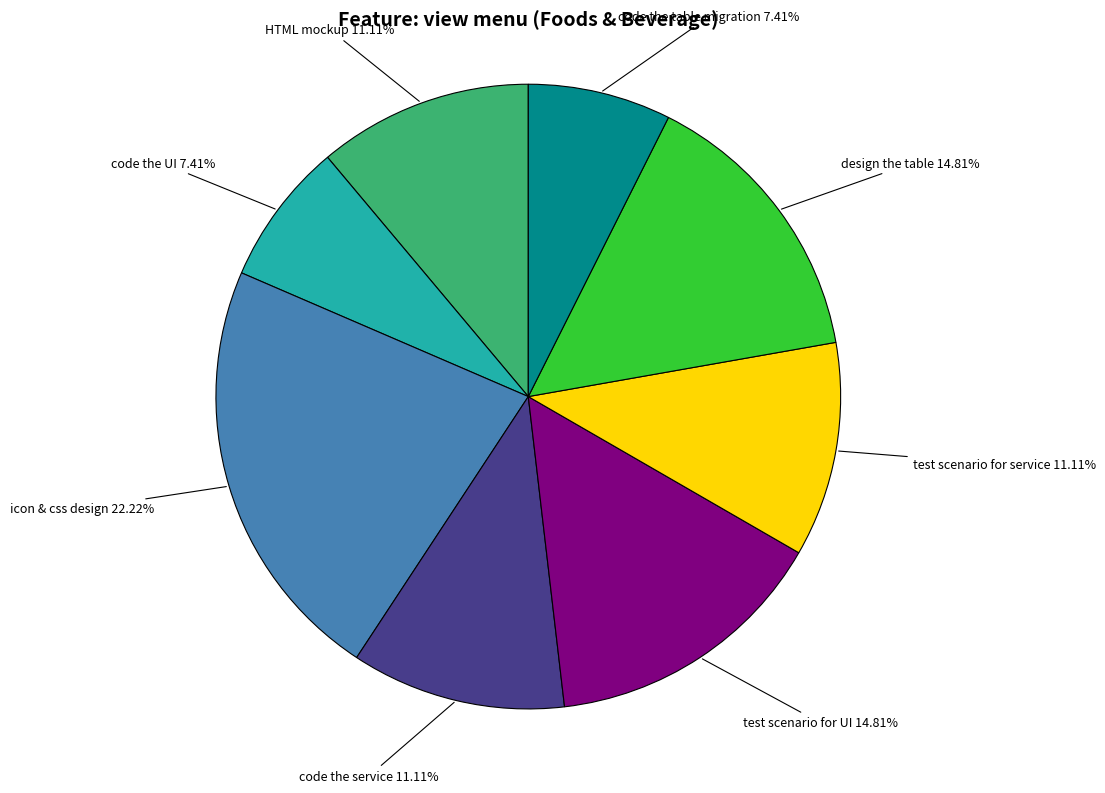

Is there any slice that represents more than half of the pie?

No